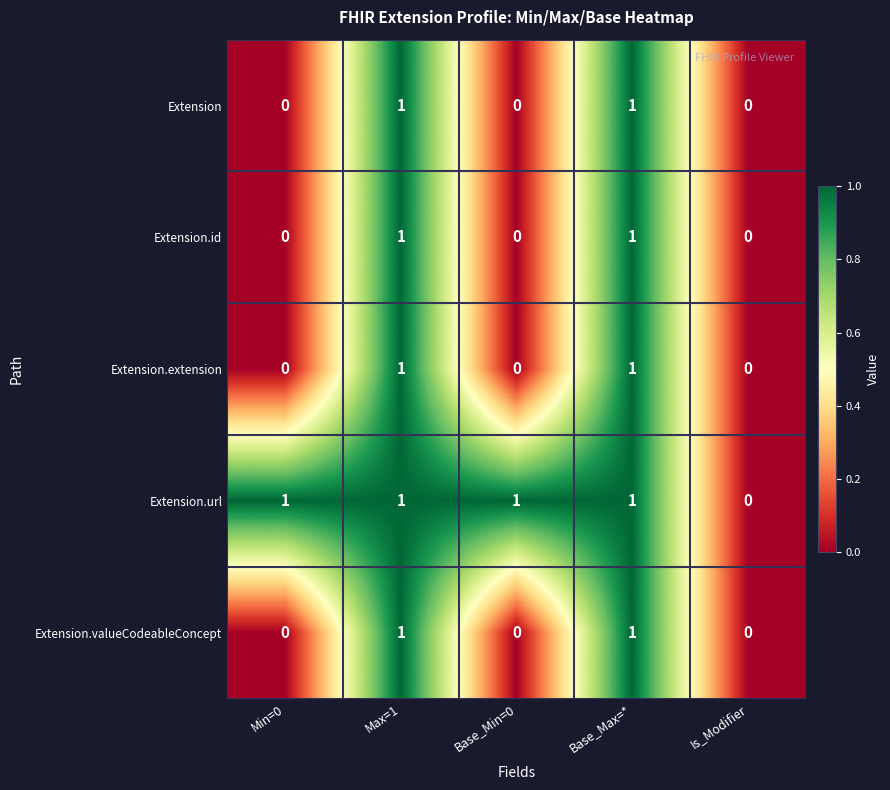

Between Base_Min=0 and Is_Modifier, which series saw the biggest shift?

Extension.url